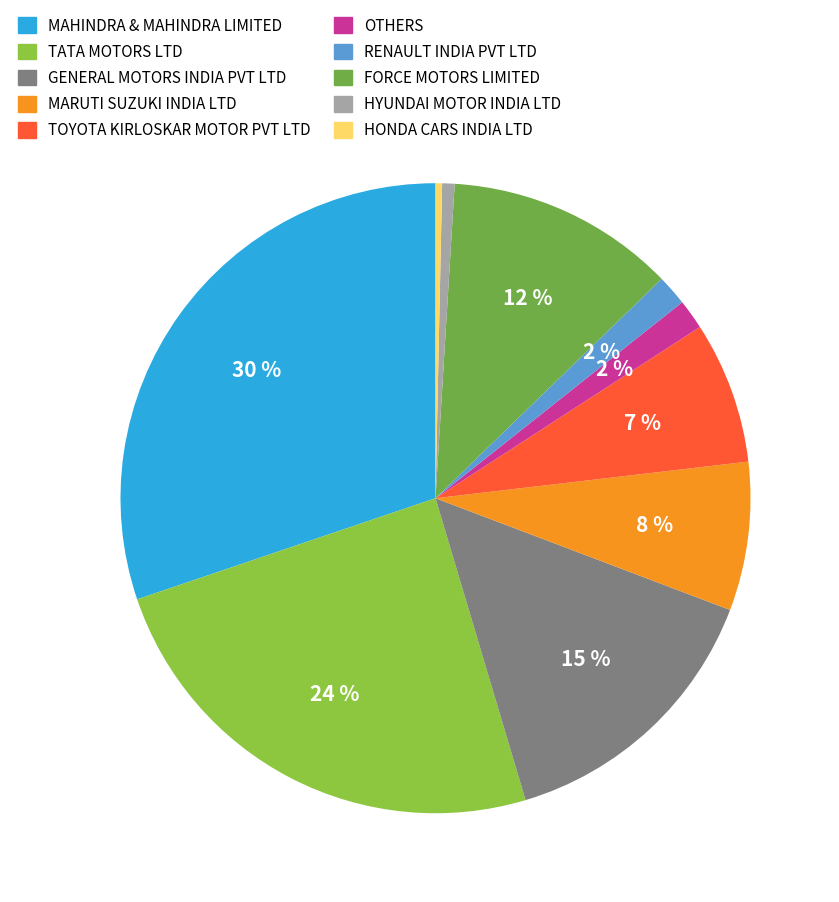

Count the number of slices in the pie.

10